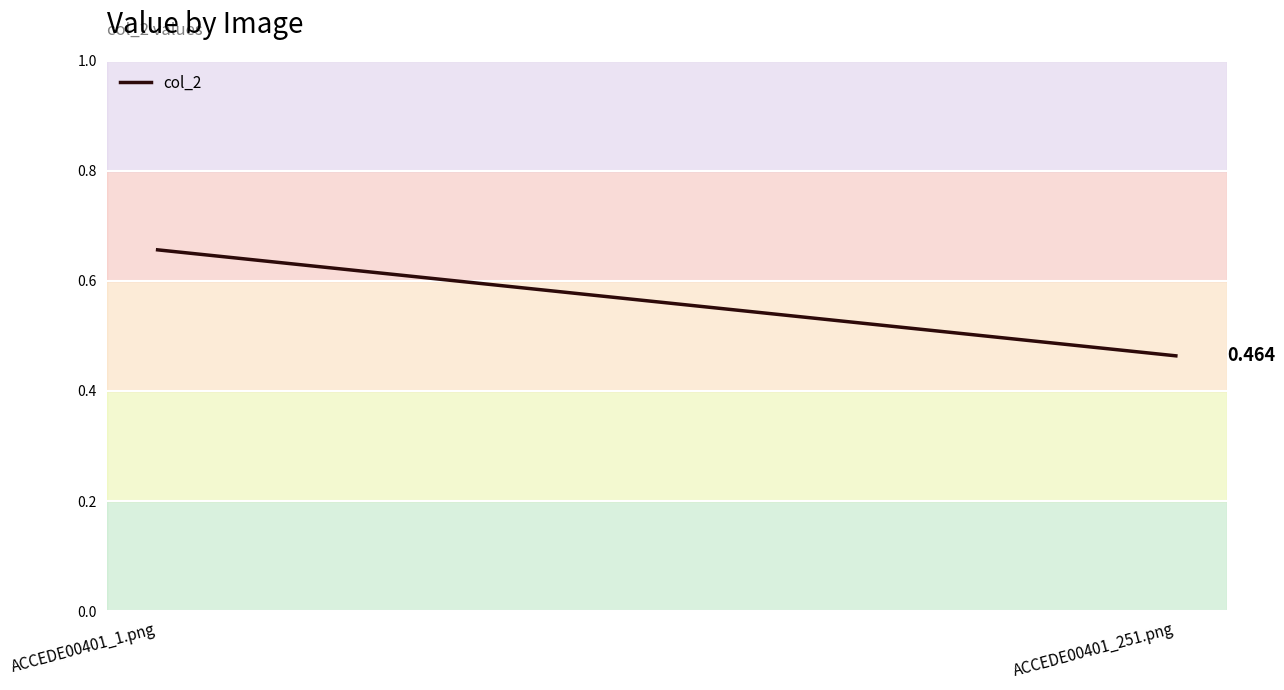

Read the value at ACCEDE00401_251.png.

0.5